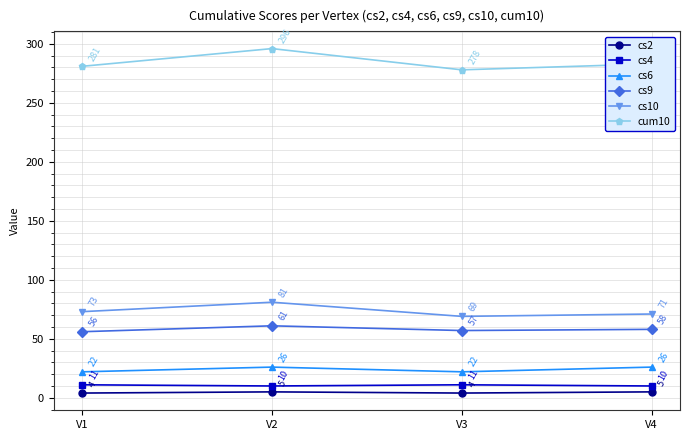

Is the value of cs2 at V4 greater than the value of cs4 at V4?

No